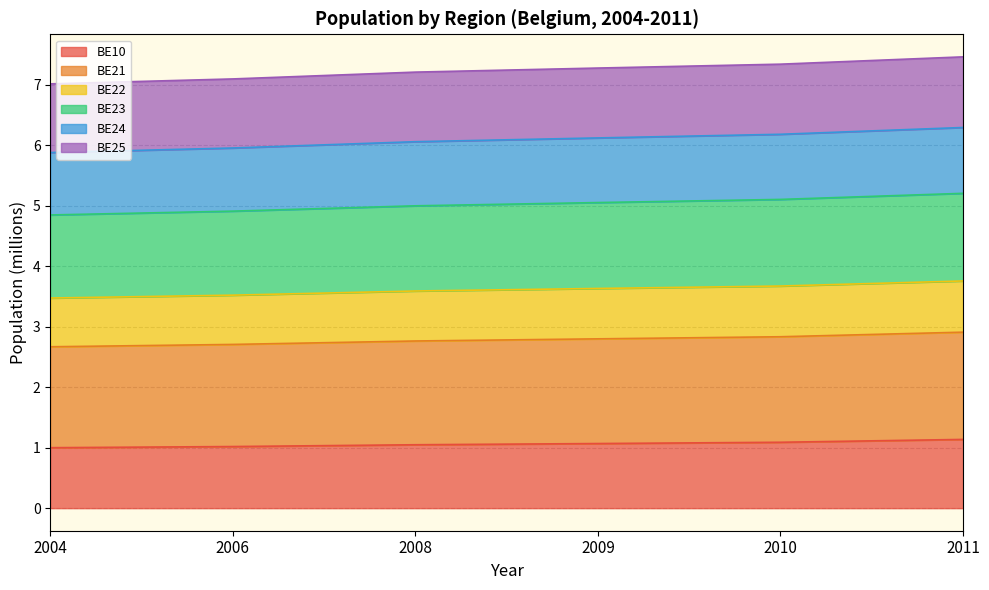

What is the total value across all series at 2009?

7.3